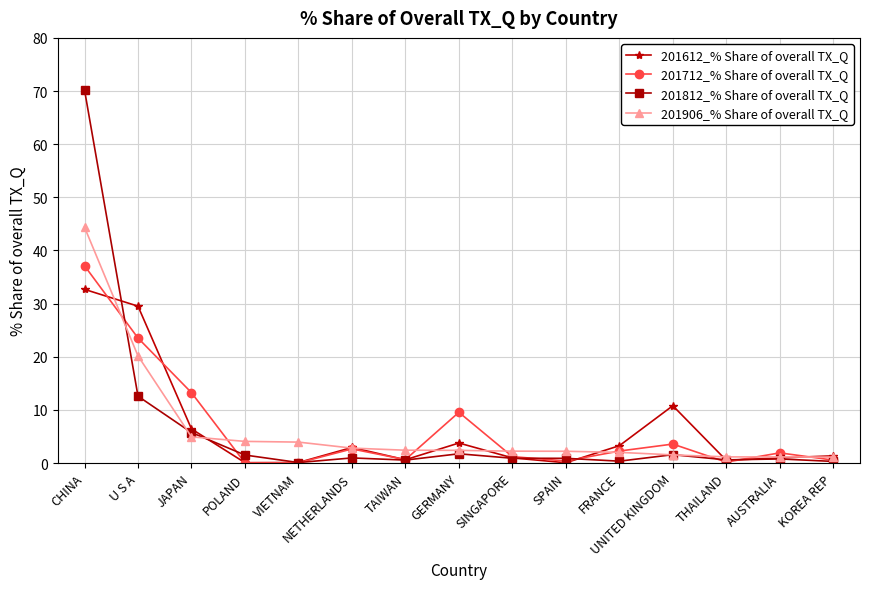

The 201612_% Share of overall TX_Q series shows 10.8 at JAPAN. True or false?

False